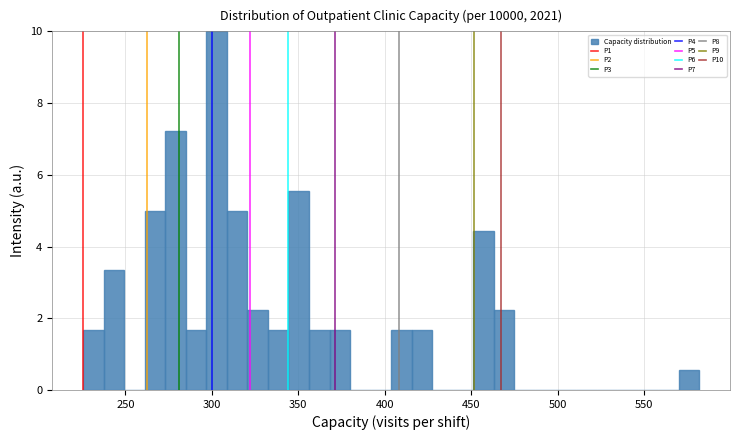

Around what value on the x-axis is the tallest bar? Give the approximate position of its centre, as read against the axis.

305